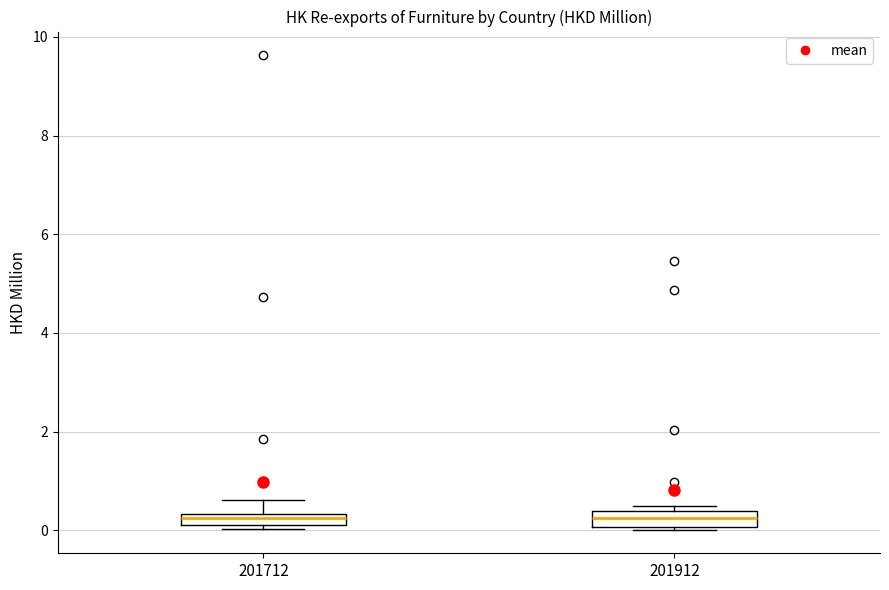

Where is the lower edge of the box at x = 201712 on the y-axis? The values are not printed on the chart, so give them approximately, as read against the axis.

0.2